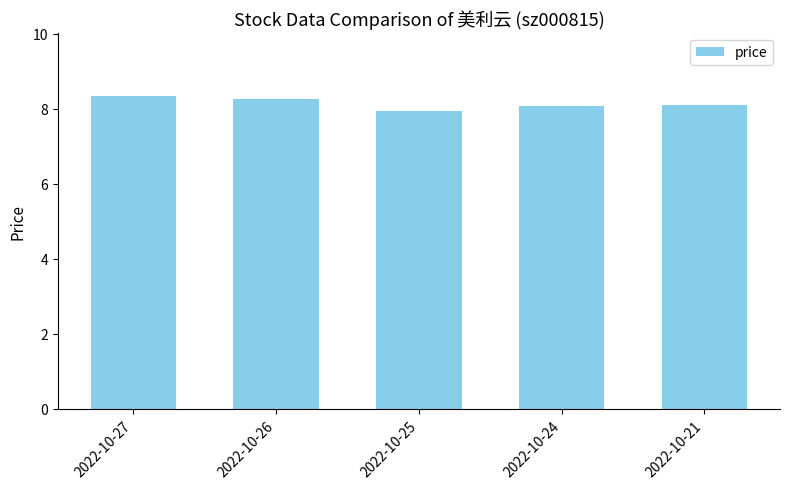

What is the change in value from 2022-10-26 to 2022-10-24?

-0.2